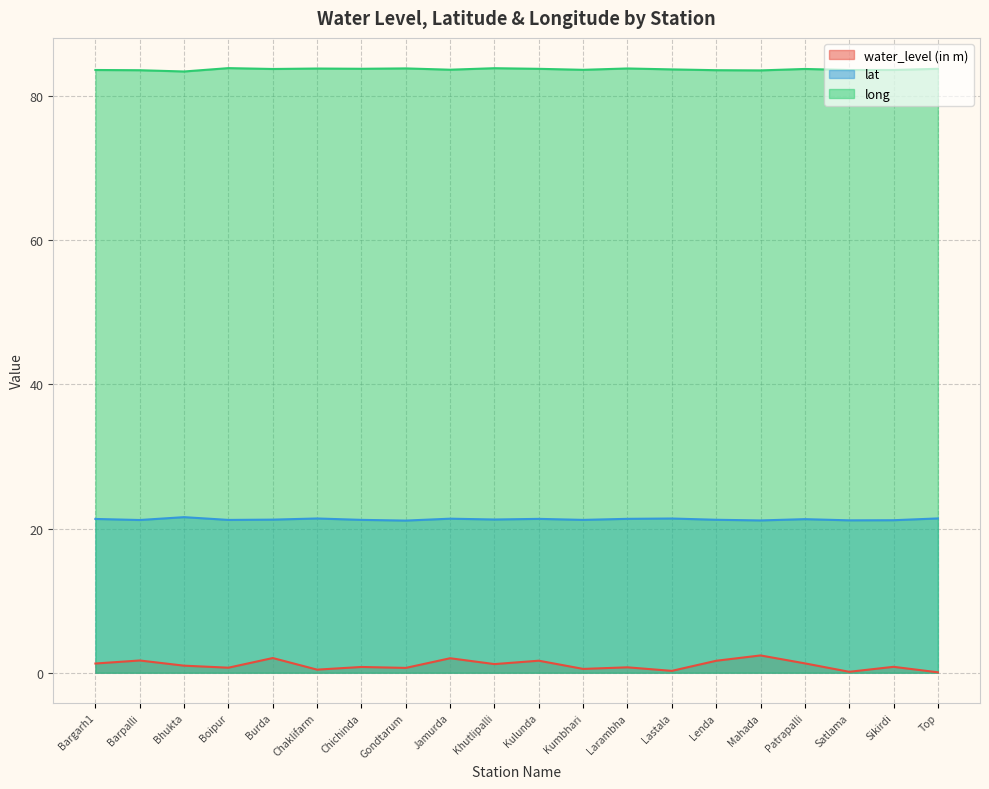

Reading left to right, what are all the values shown in this chart?

water_level (in m): Bargarh1=1.3	Barpalli=1.7	Bhukta=1.0	Boipur=0.7	Burda=2.0	Chaklifarm=0.4	Chichinda=0.8	Gondtarum=0.7	Jamurda=2.0	Khutlipalli=1.2	Kulunda=1.7	Kumbhari=0.5	Larambha=0.8	Lastala=0.3	Lenda=1.7	Mahada=2.4	Patrapalli=1.3	Satlama=0.1	Sikirdi=0.8	Top=0.1
lat: Bargarh1=21.3	Barpalli=21.2	Bhukta=21.6	Boipur=21.2	Burda=21.2	Chaklifarm=21.4	Chichinda=21.2	Gondtarum=21.1	Jamurda=21.4	Khutlipalli=21.3	Kulunda=21.3	Kumbhari=21.2	Larambha=21.4	Lastala=21.4	Lenda=21.2	Mahada=21.1	Patrapalli=21.3	Satlama=21.1	Sikirdi=21.2	Top=21.4
long: Bargarh1=83.6	Barpalli=83.6	Bhukta=83.4	Boipur=83.9	Burda=83.8	Chaklifarm=83.8	Chichinda=83.8	Gondtarum=83.8	Jamurda=83.7	Khutlipalli=83.9	Kulunda=83.8	Kumbhari=83.6	Larambha=83.8	Lastala=83.7	Lenda=83.6	Mahada=83.6	Patrapalli=83.8	Satlama=83.6	Sikirdi=83.6	Top=83.8